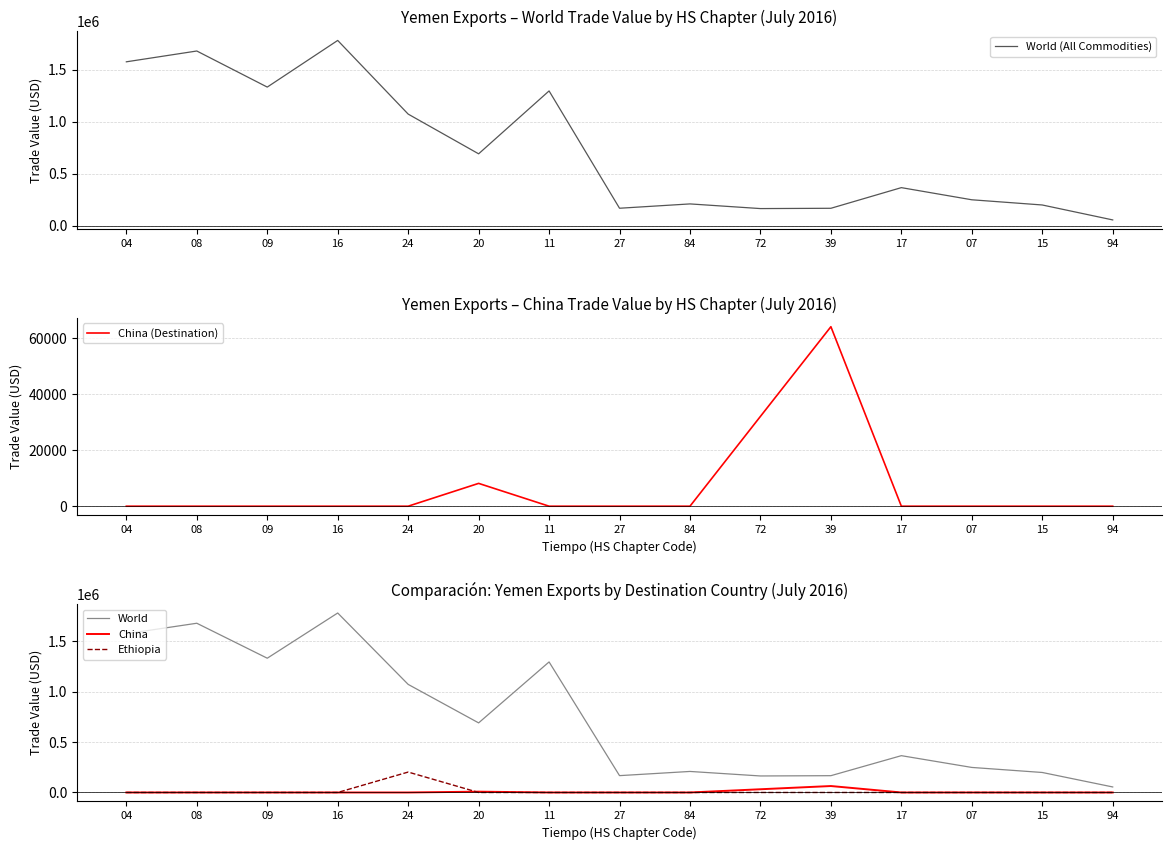

Is it true that Ethiopia equals 0 at 27?

True